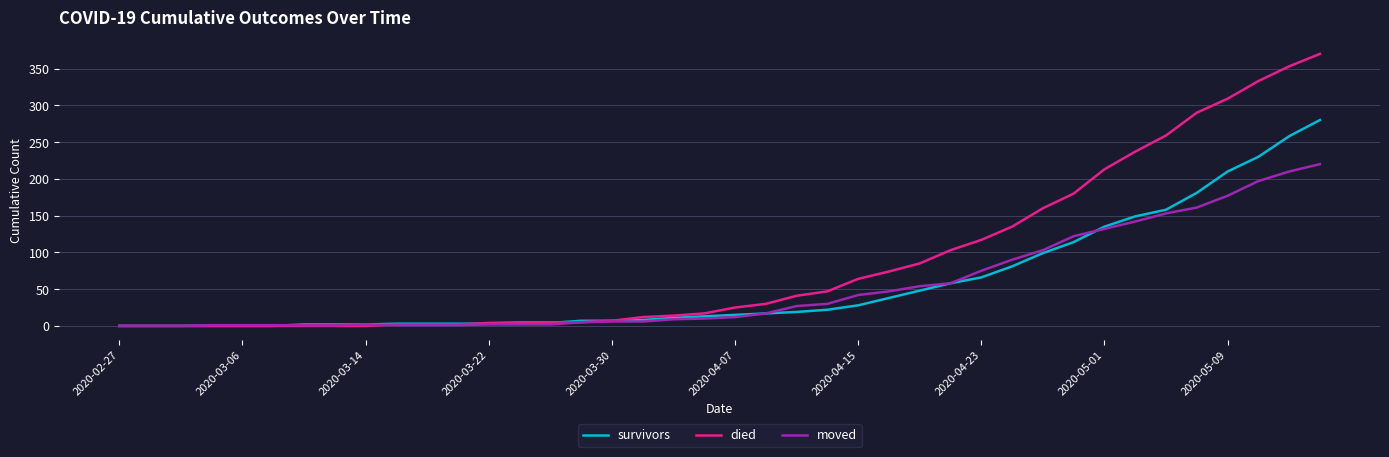

List the series in order of their peak value, highest first.

died, survivors, moved